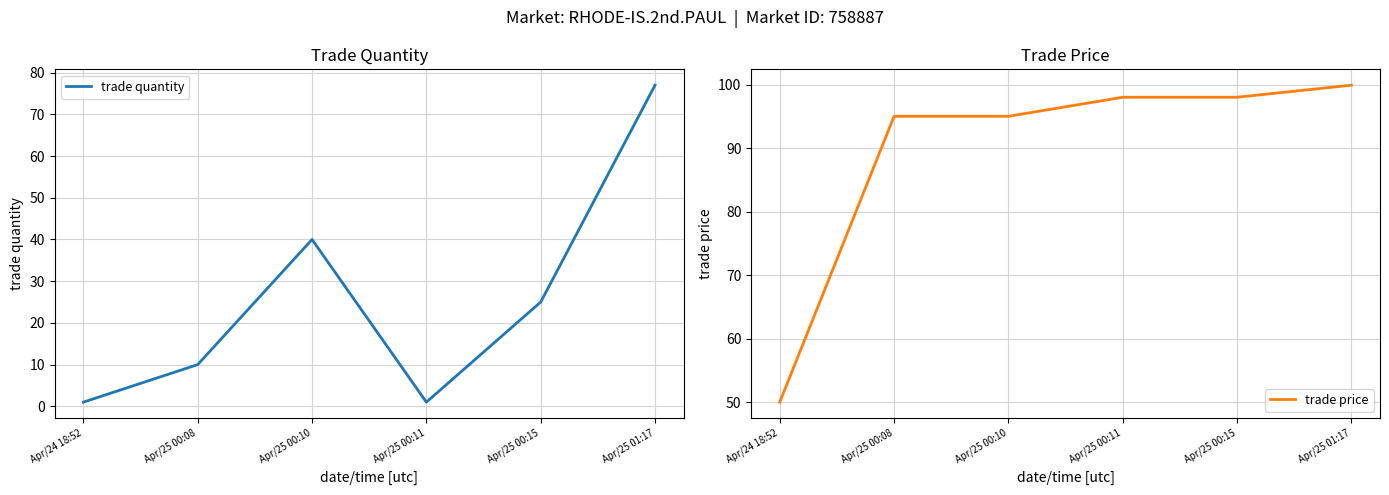

What position from the right is Apr/25 00:08?

5